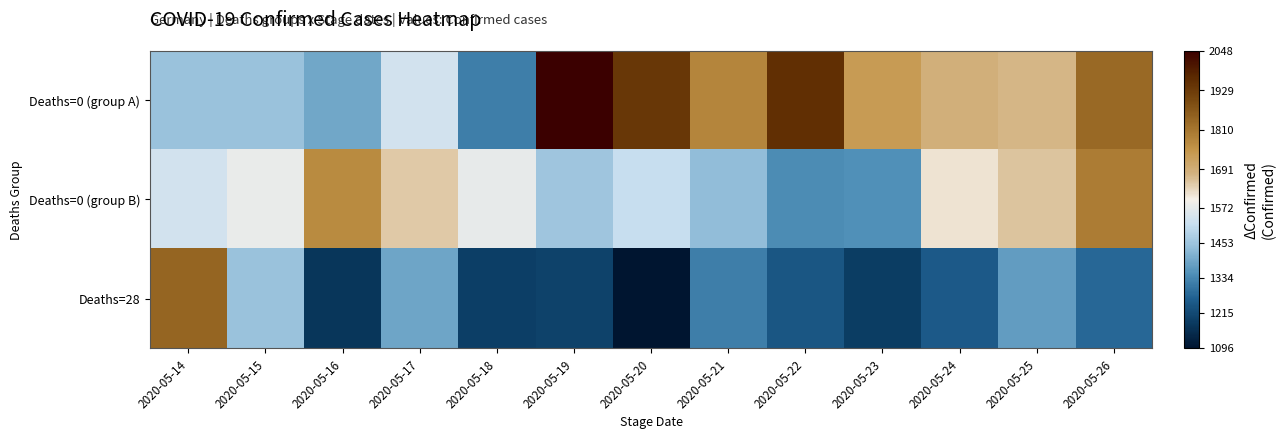

At which category is the sum across all series the highest?

2020-05-26